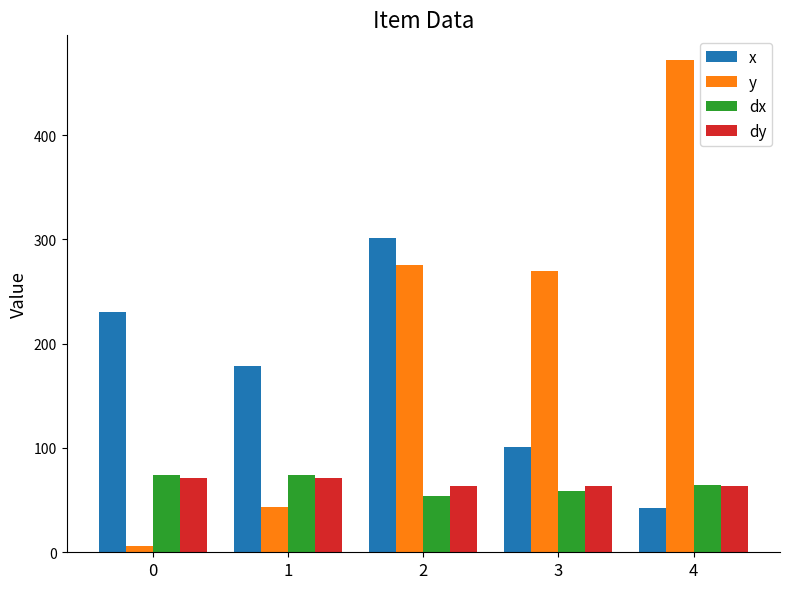

What is the sum of all x values?

852.6